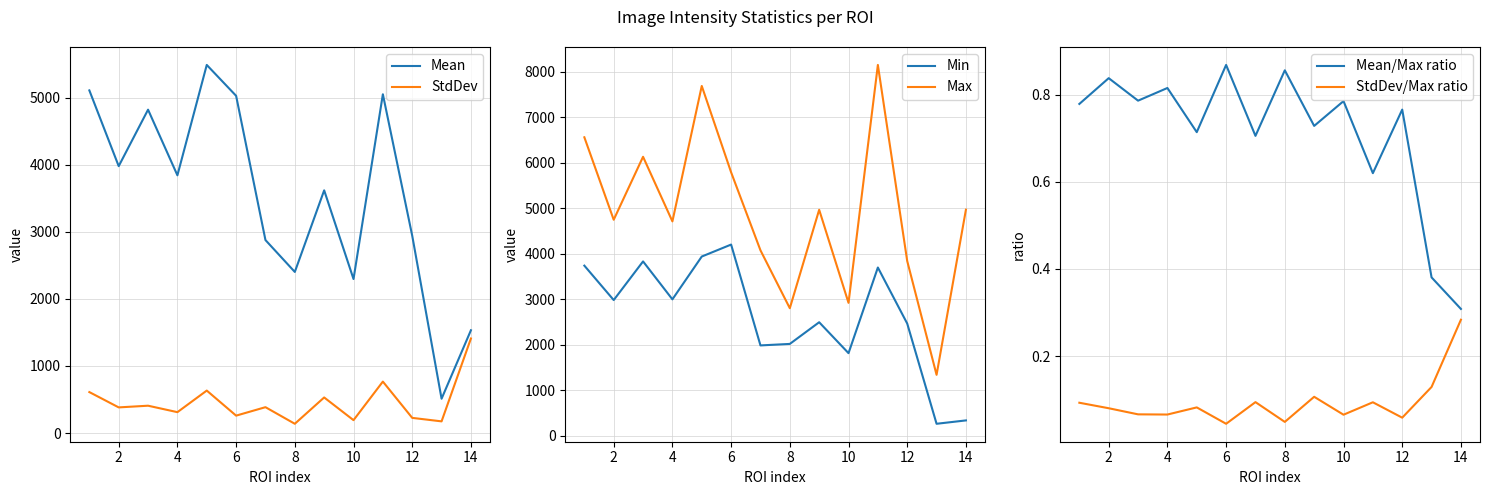

True or false: Mean/Max ratio and Mean intersect in this chart.

False